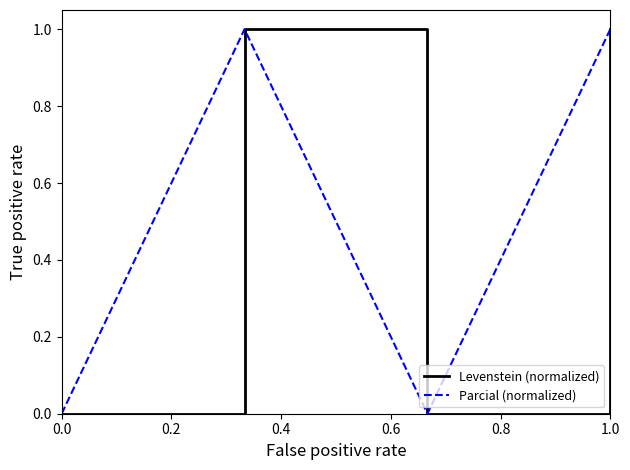

Is this an area chart (filled region under the line)?

No